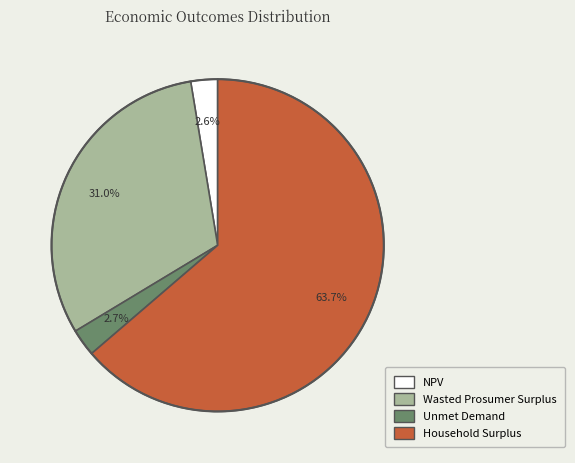

To the nearest percent, what is the average slice percentage?

25%